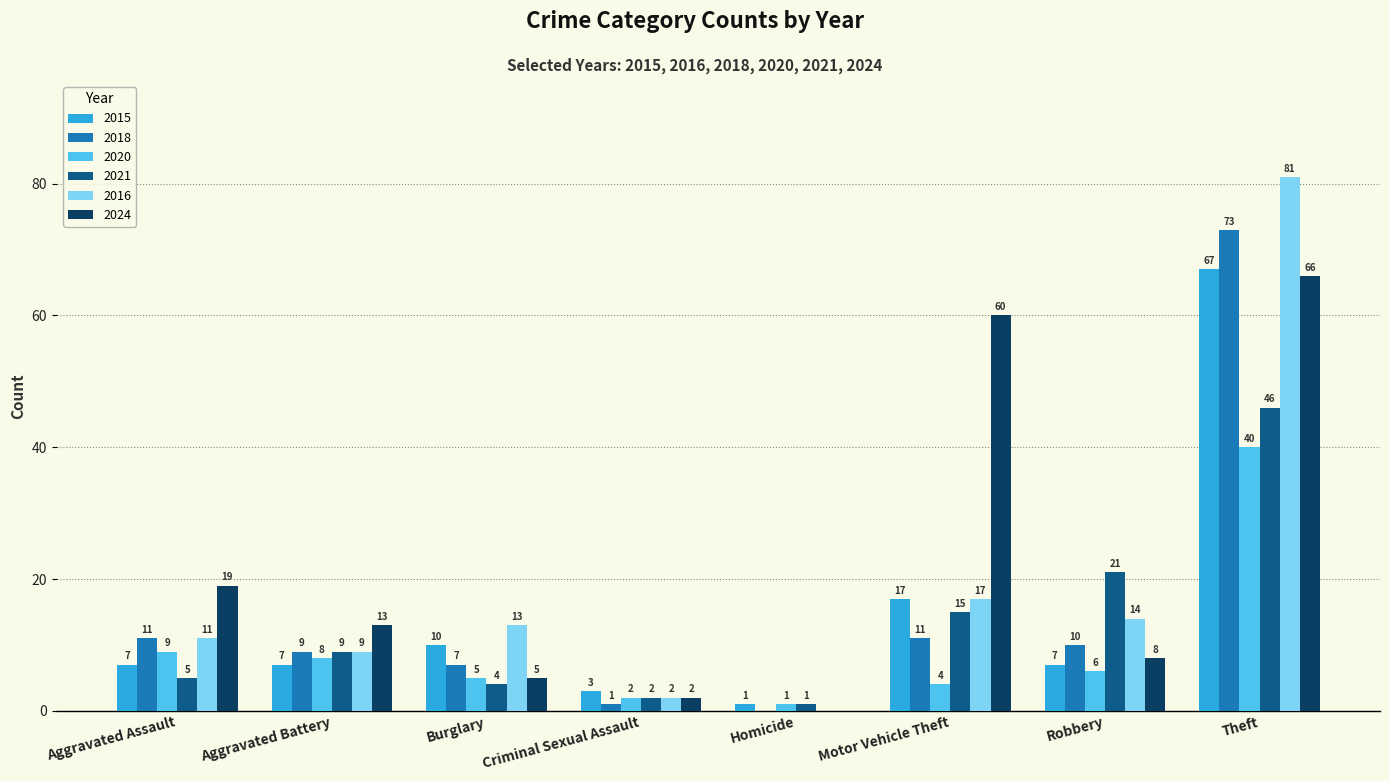

Reading left to right, what are all the values shown in this chart?

2015: 7	7	10	3	1	17	7	67
2018: 11	9	7	1	0	11	10	73
2020: 9	8	5	2	1	4	6	40
2021: 5	9	4	2	1	15	21	46
2016: 11	9	13	2	0	17	14	81
2024: 19	13	5	2	0	60	8	66